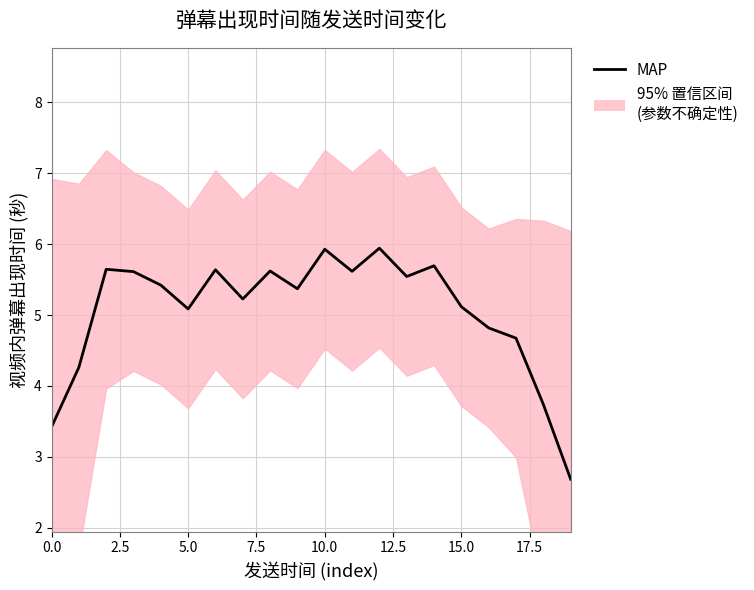

How many categories are shown in the chart?

20